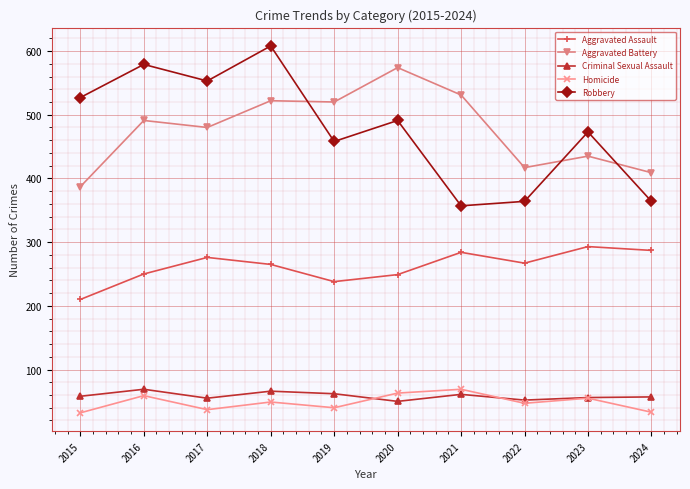

What are all the series names shown in the legend?

Aggravated Assault, Aggravated Battery, Criminal Sexual Assault, Homicide, Robbery